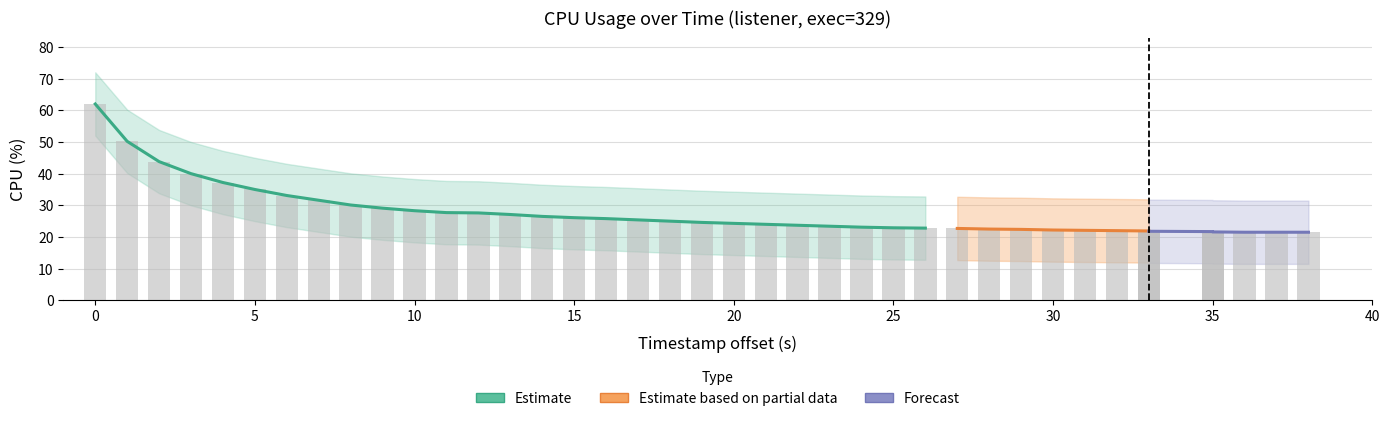

What is the difference between the maximum and minimum values in the cpu_lower series?

40.5